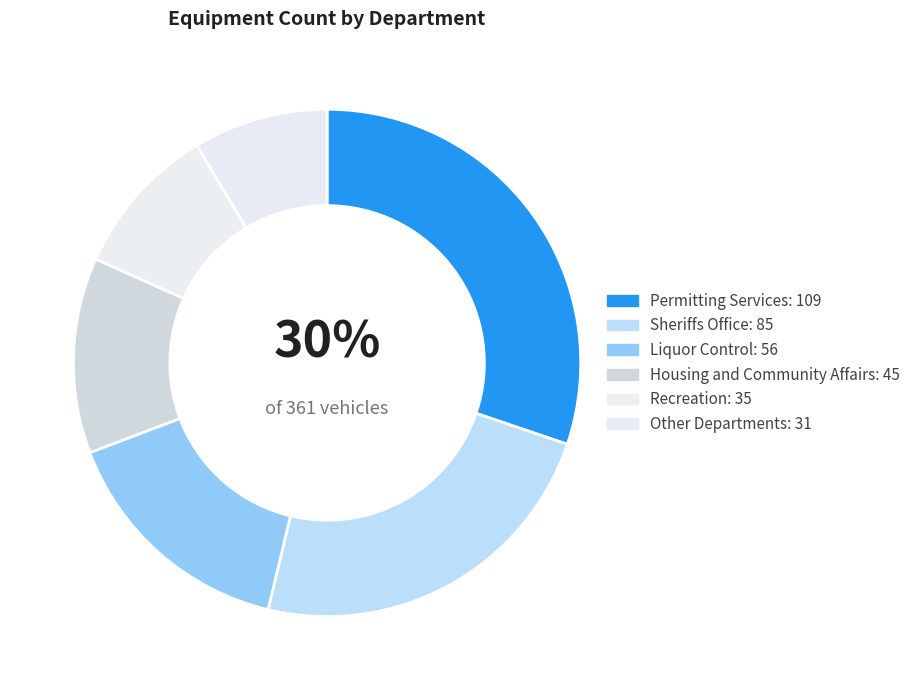

How many slices are in this pie chart?

6